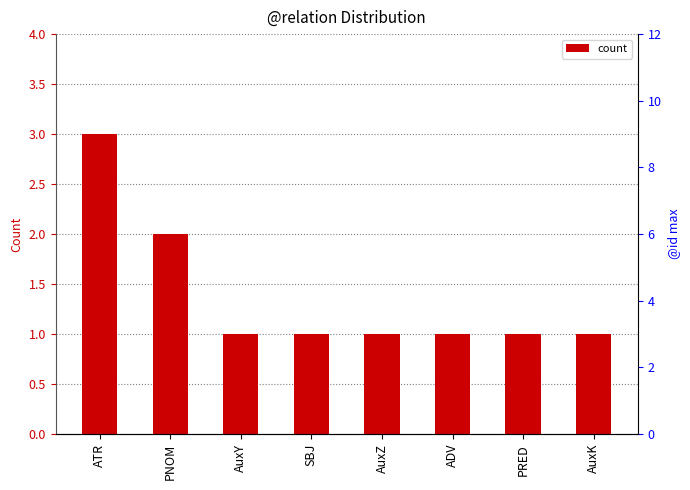

List the labels in order of value, largest first.

ATR, PNOM, AuxY, SBJ, AuxZ, ADV, PRED, AuxK